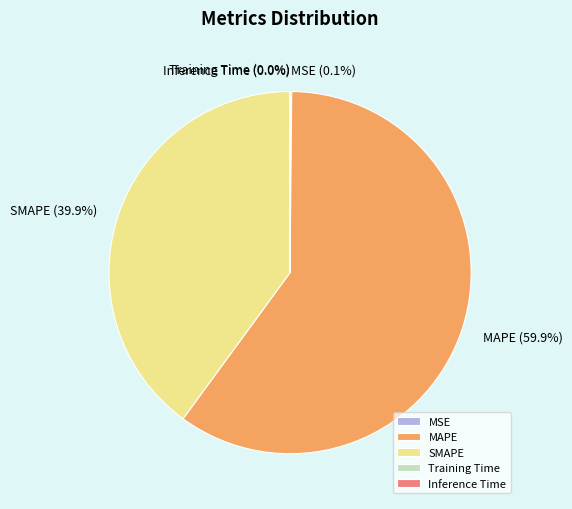

Is MAPE the majority of the pie?

Yes